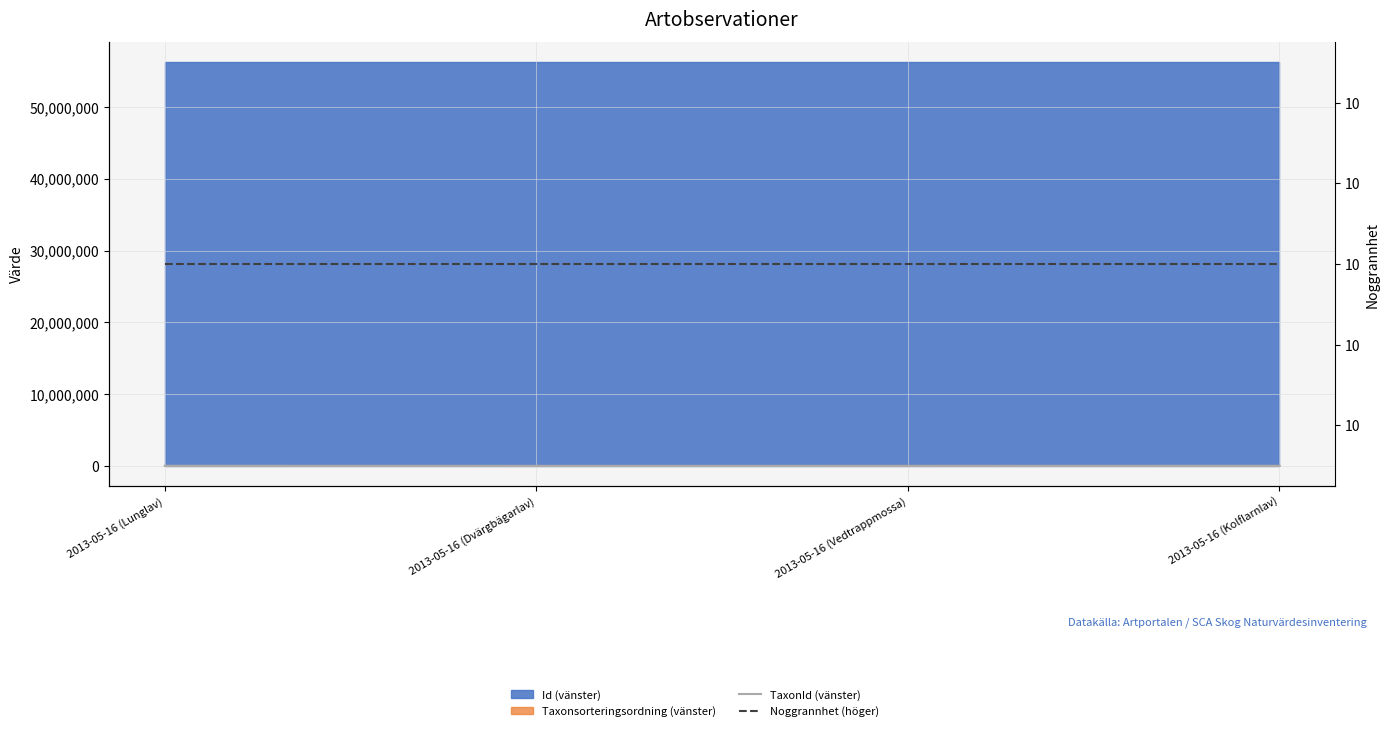

At how many categories does at least one series exceed 4102?

2